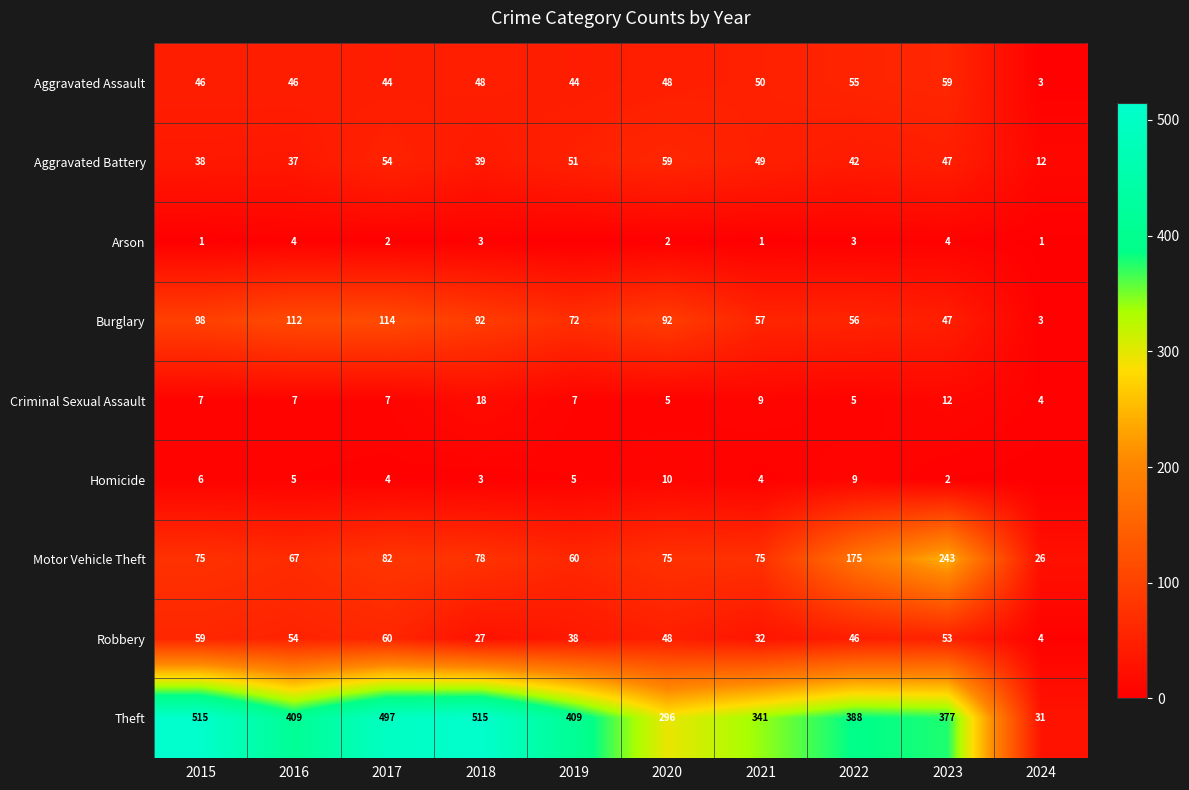

What is the sum of all Burglary values?

743